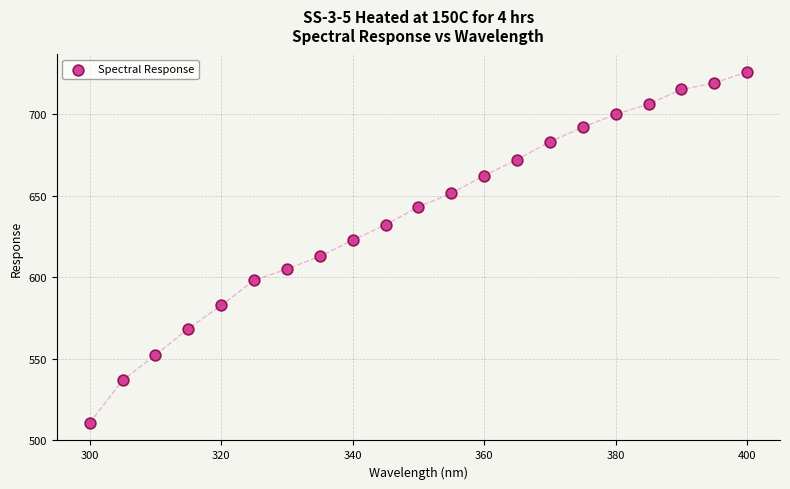

What is the range of X values (max minus min)?

100.0